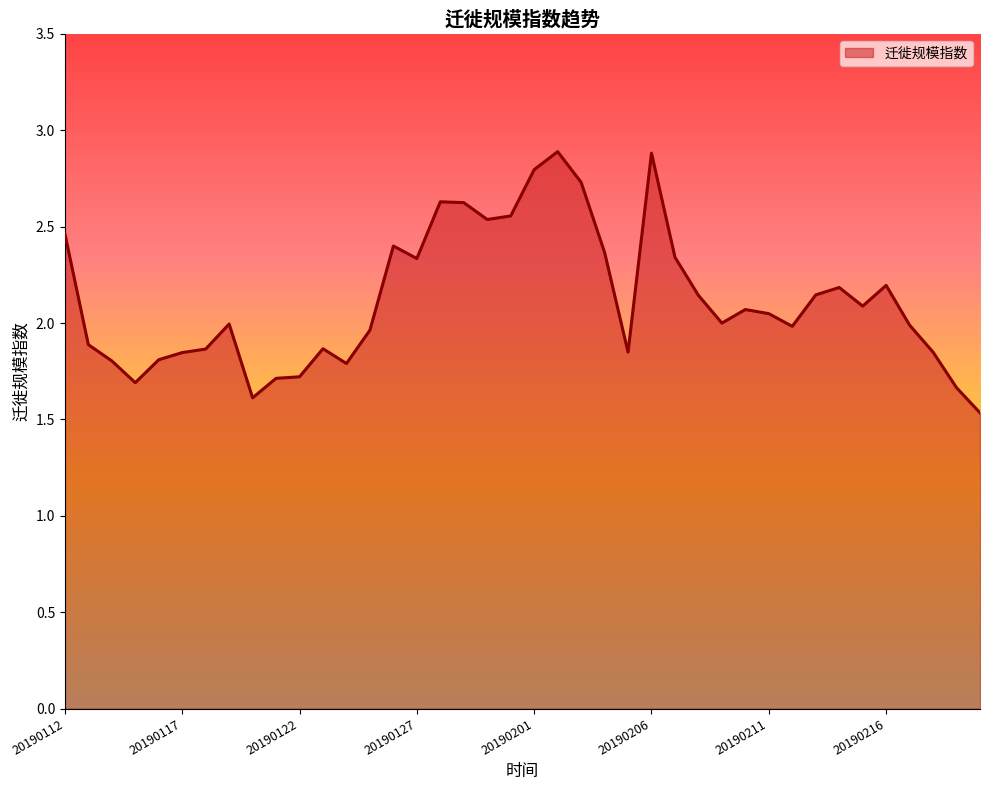

What is the smallest value displayed?

1.5